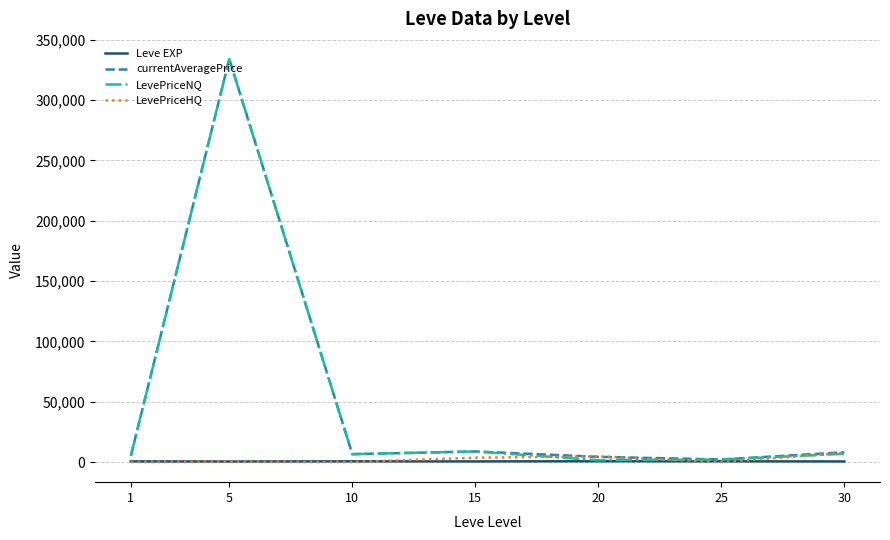

Between 5 and 15, which series saw the biggest shift?

currentAveragePrice